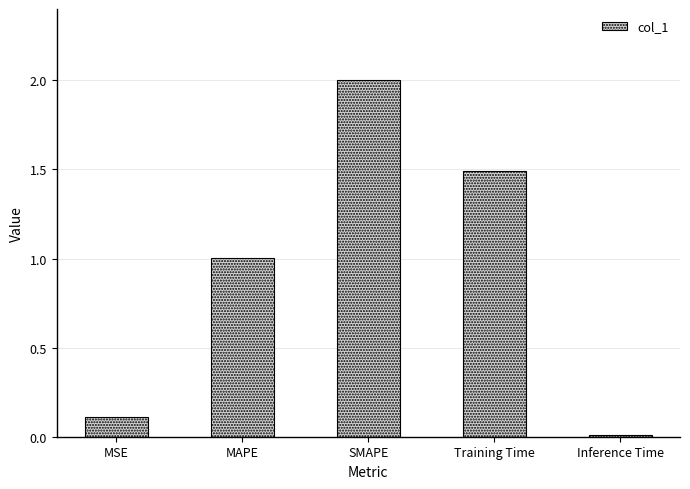

How many values are below 1?

2